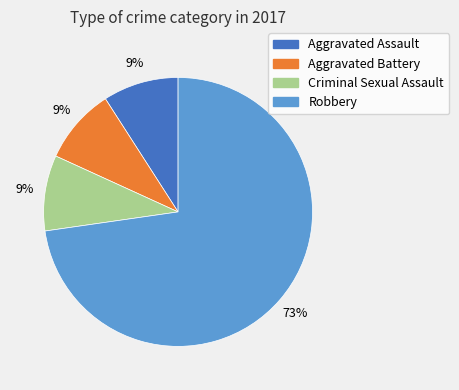

To the nearest percent, what percentage of the pie is Robbery?

73%